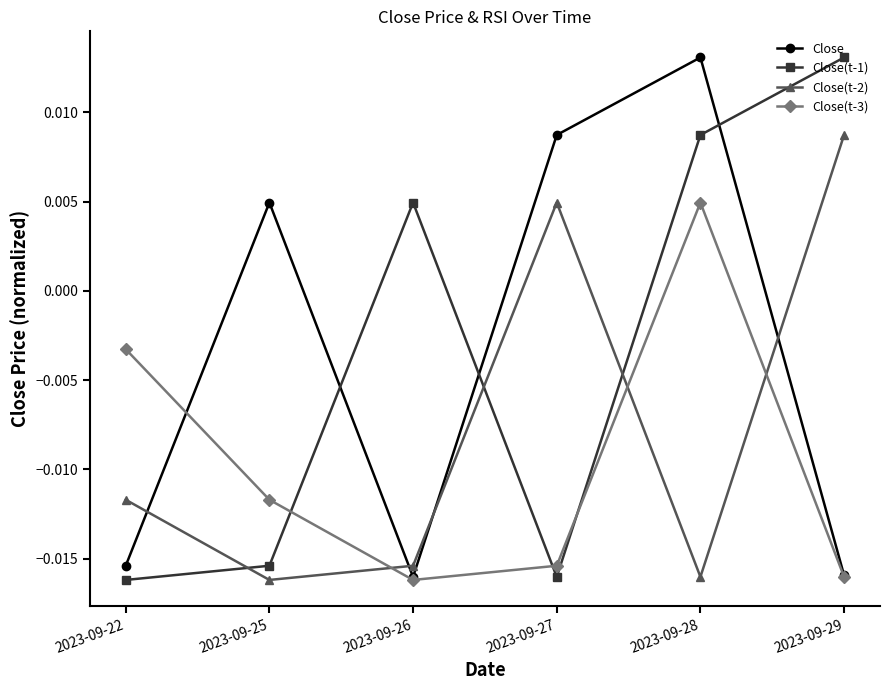

Where does the Close series first go above 0?

2023-09-25